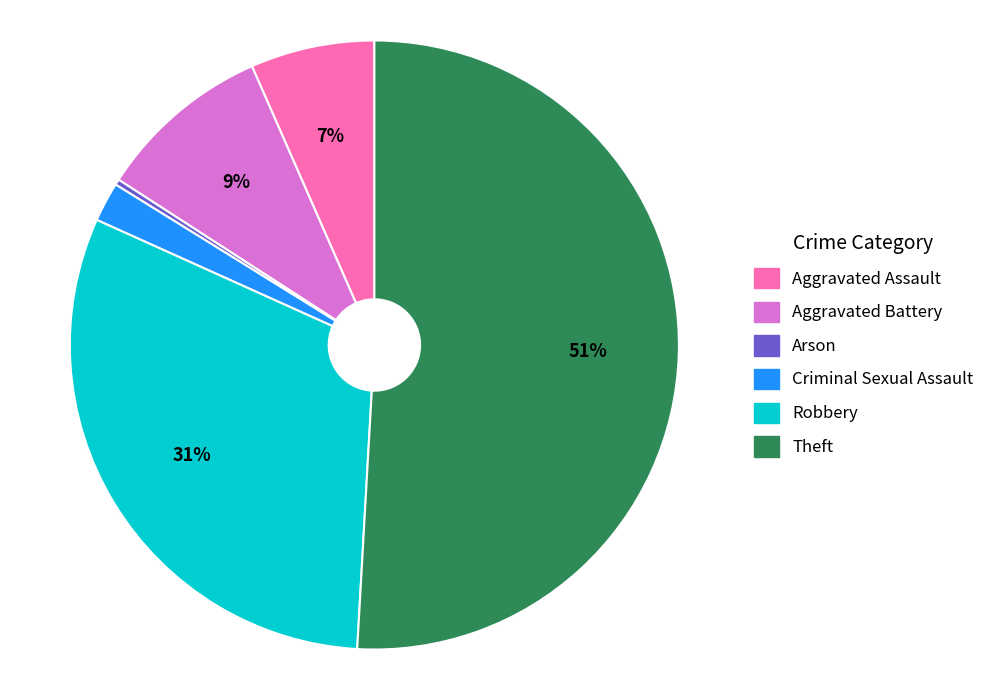

Do Aggravated Assault and Aggravated Battery together represent more than half of the pie?

No